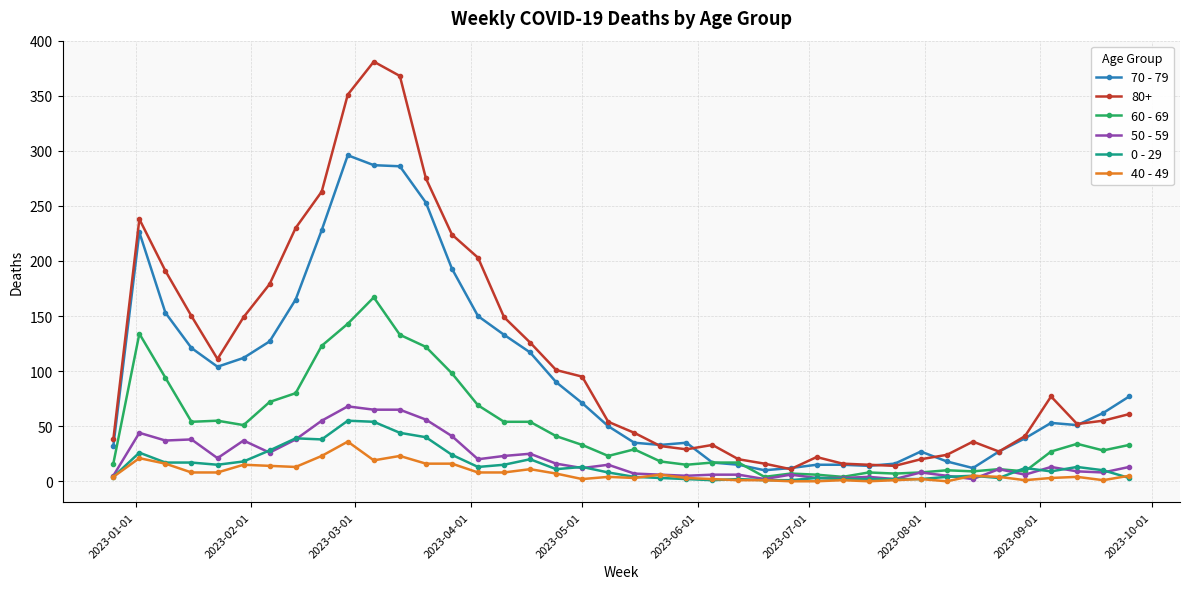

Which series has the widest spread of values?

80+